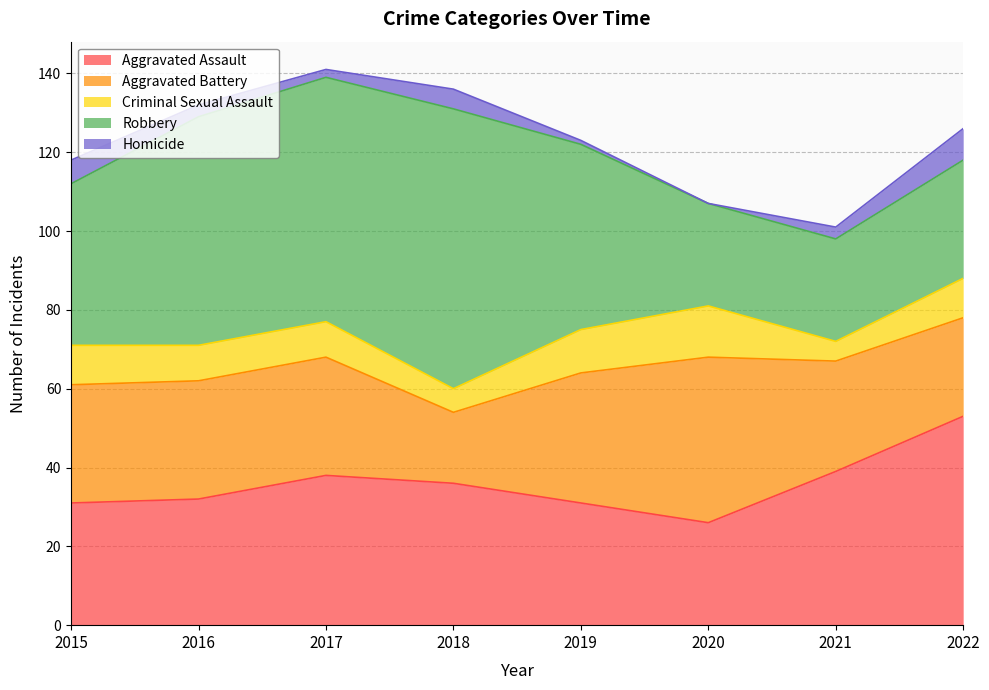

What is the difference between the Robbery values at 2017 and 2018?

9